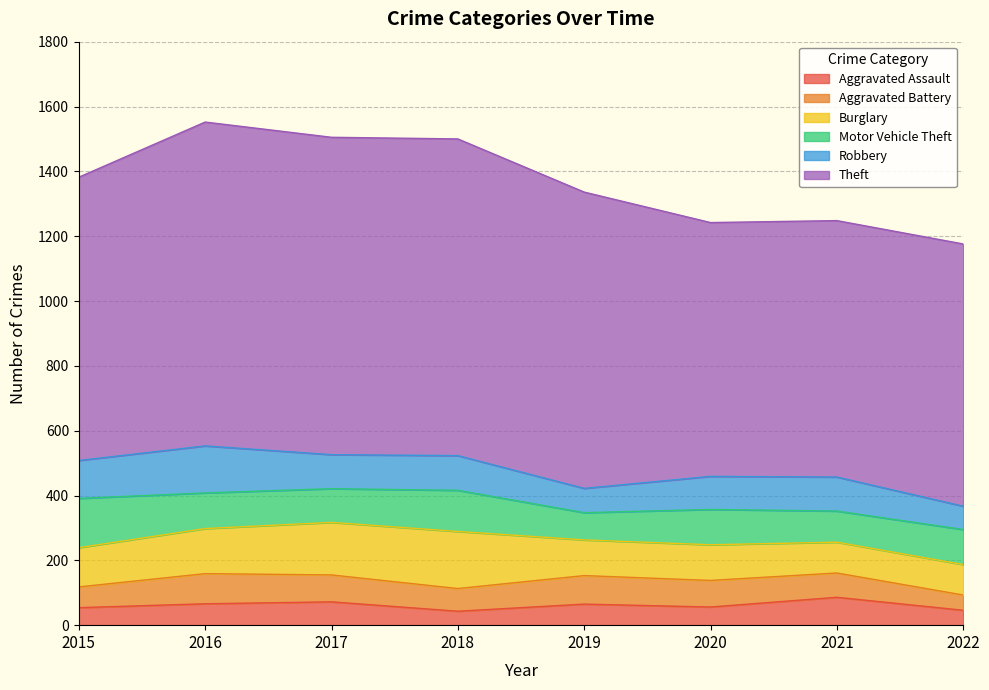

True or false: Burglary and Theft cross at least once.

False